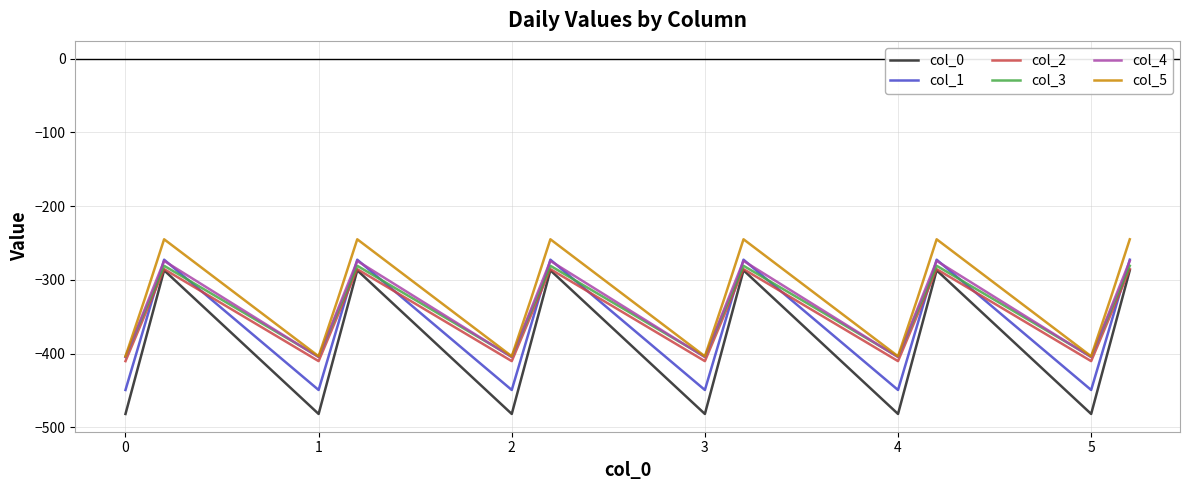

What is the minimum value shown in the chart?

-482.0